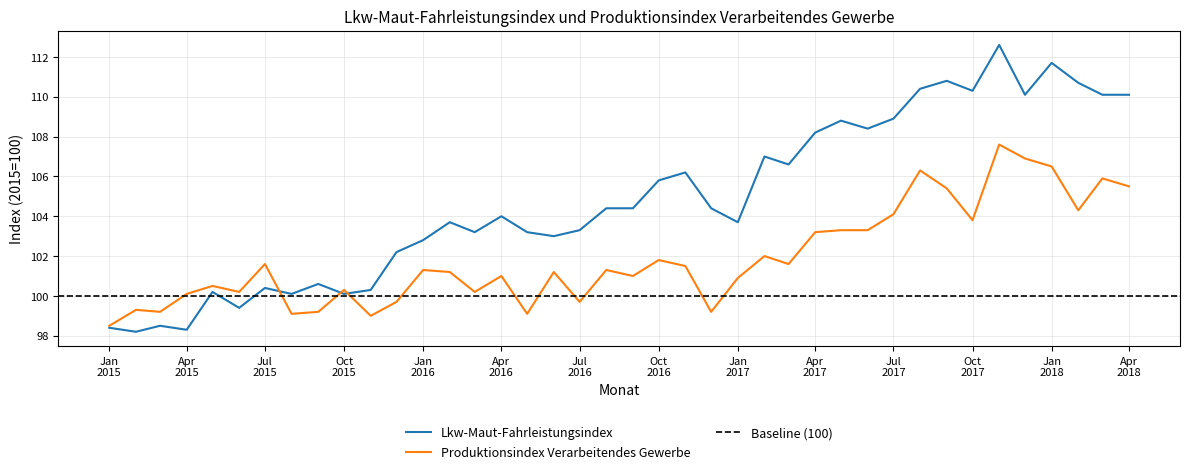

How many interior local peaks does the Produktionsindex Verarbeitendes Gewerbe series have?

13